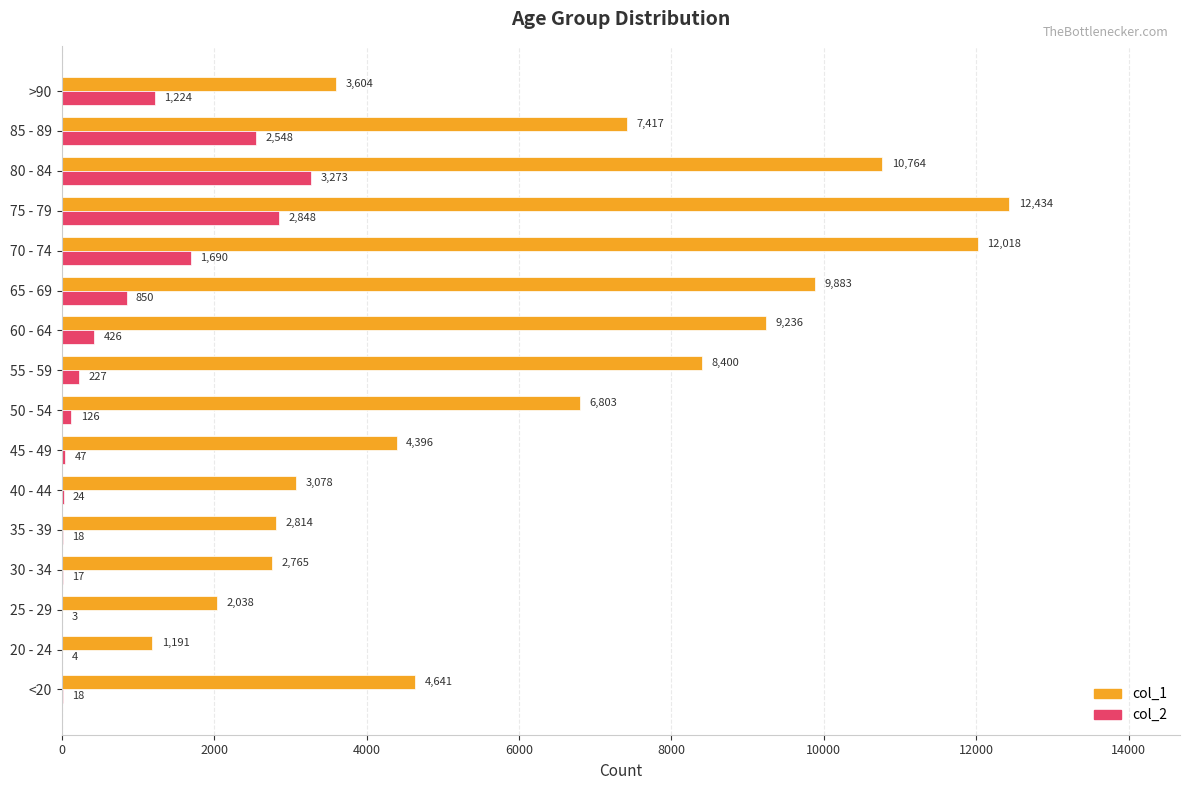

The col_2 series shows 1690 at 70 - 74. True or false?

True